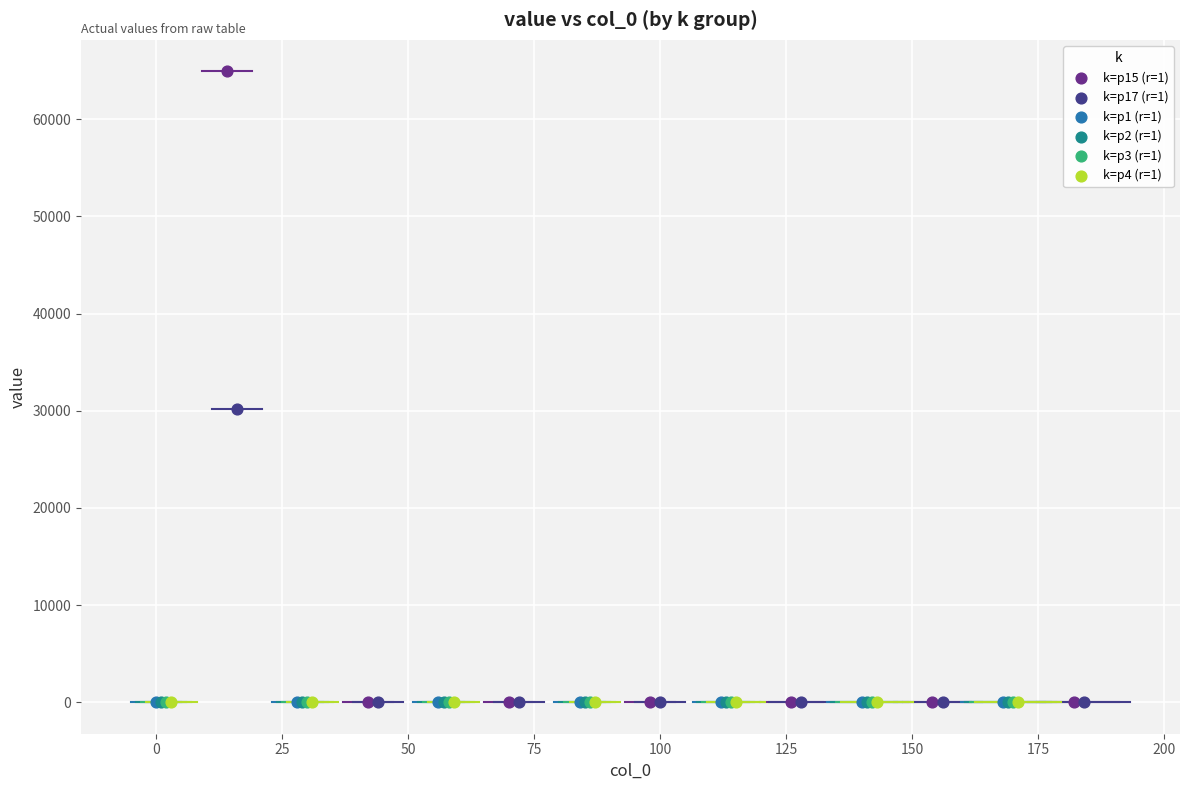

Which series contains the highest Y value?

k=p15 (r=1)